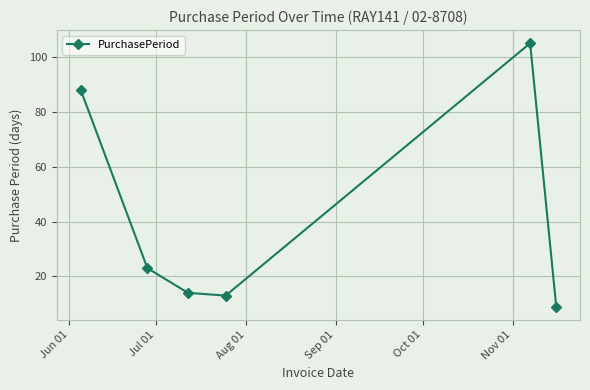

What is the value of the 3rd point from the left?

14